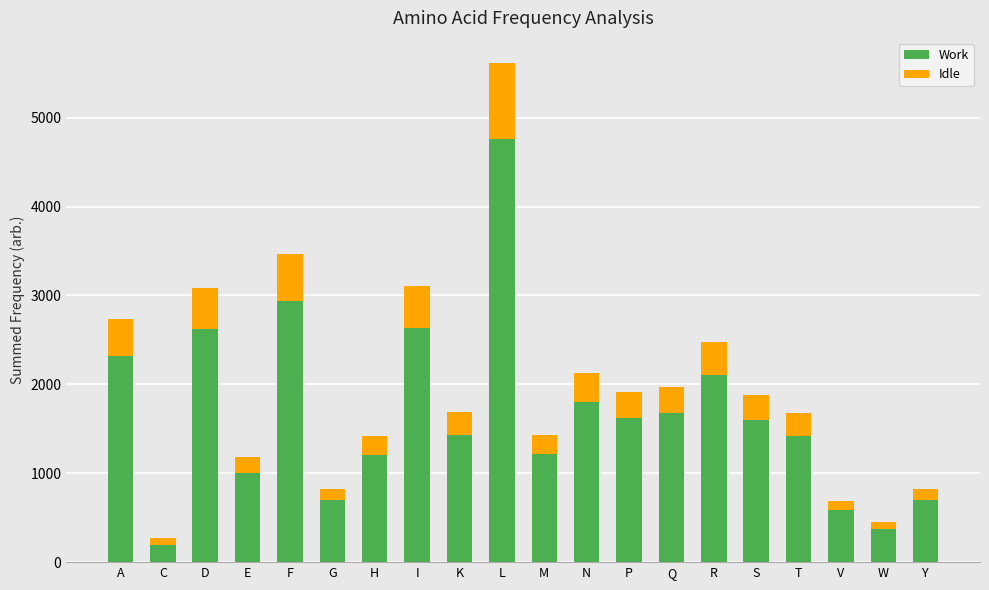

At which category is the sum across all series the highest?

L